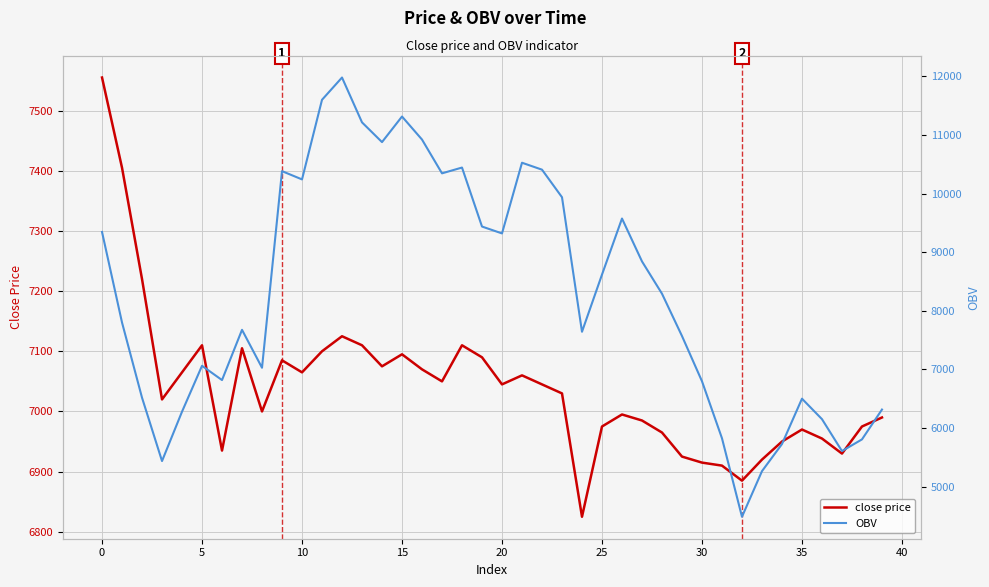

True or false: close price has a value of 6930.0 at 37.

True